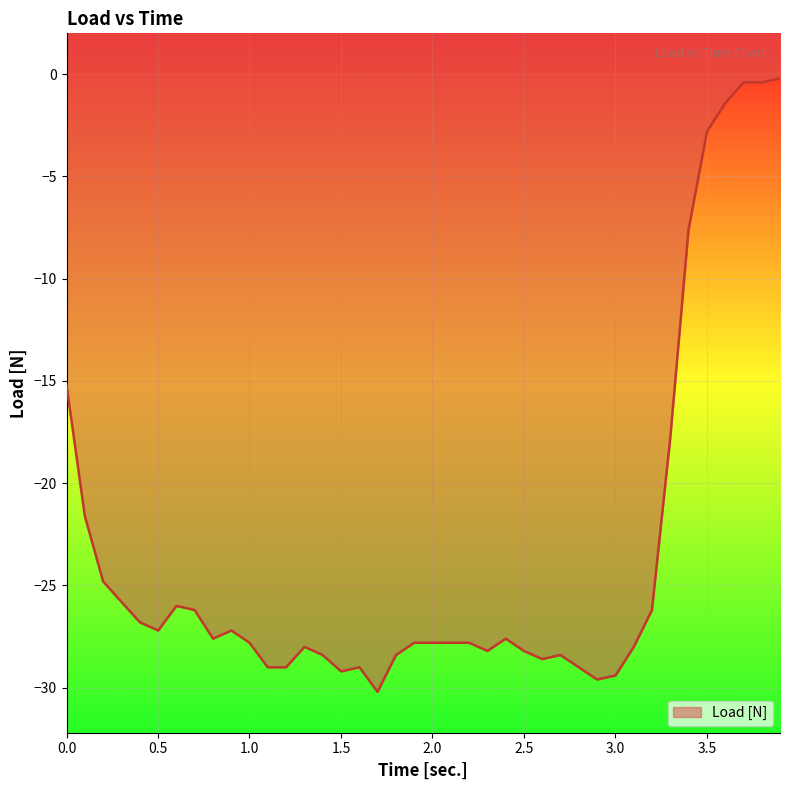

What is the minimum value shown in the chart?

-30.2